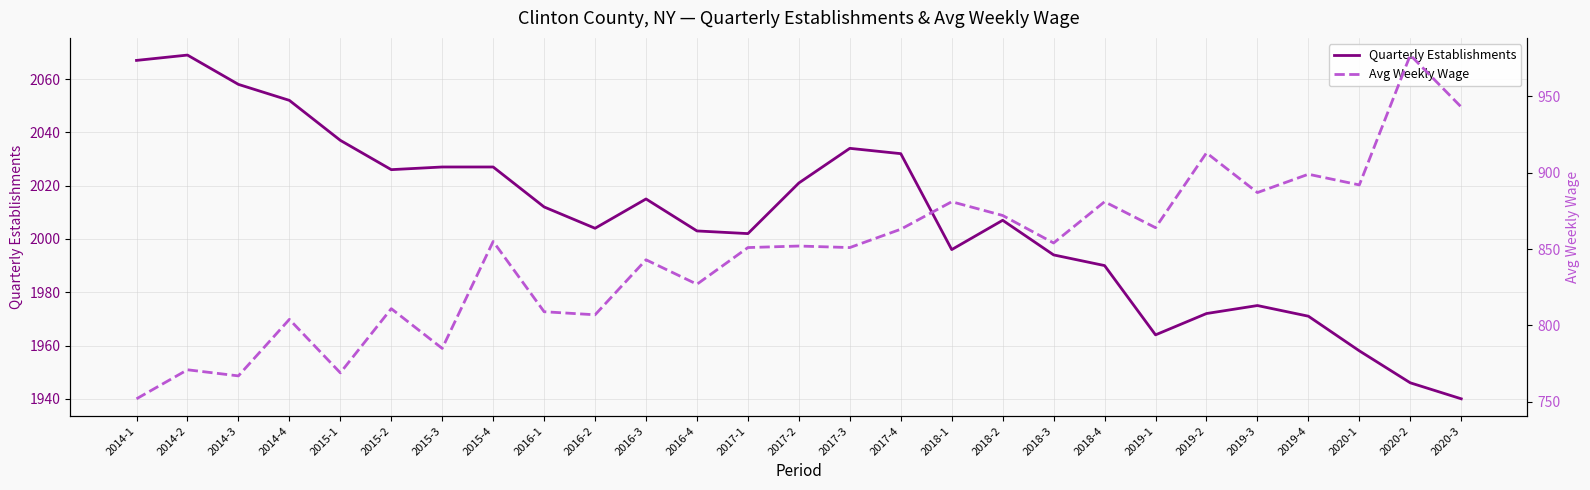

Is this an area chart (filled region under the line)?

No